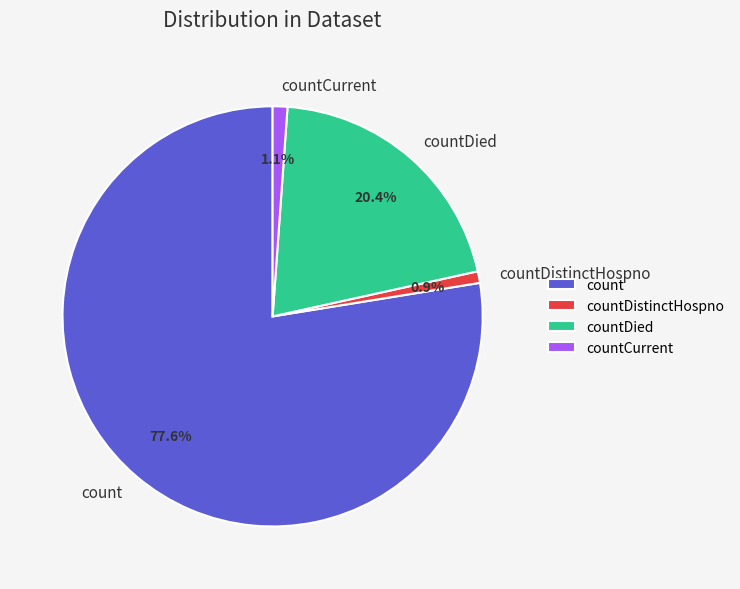

Which has a higher value, count or countDied?

count